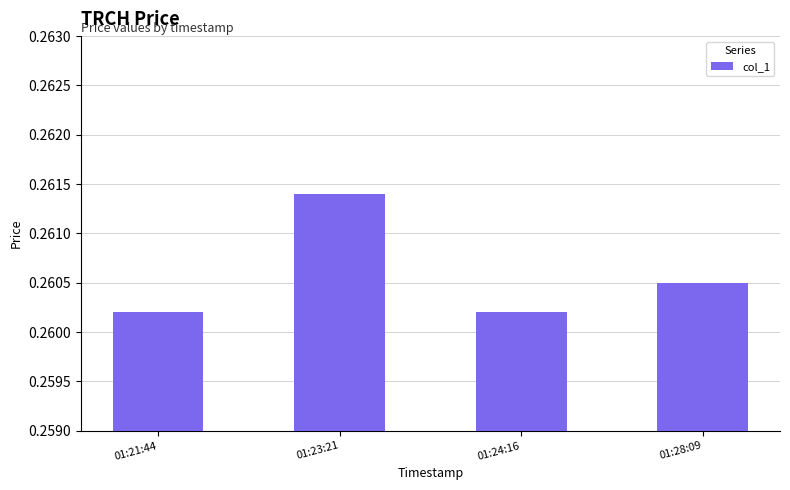

Which category has the highest value across all series?

01:23:21